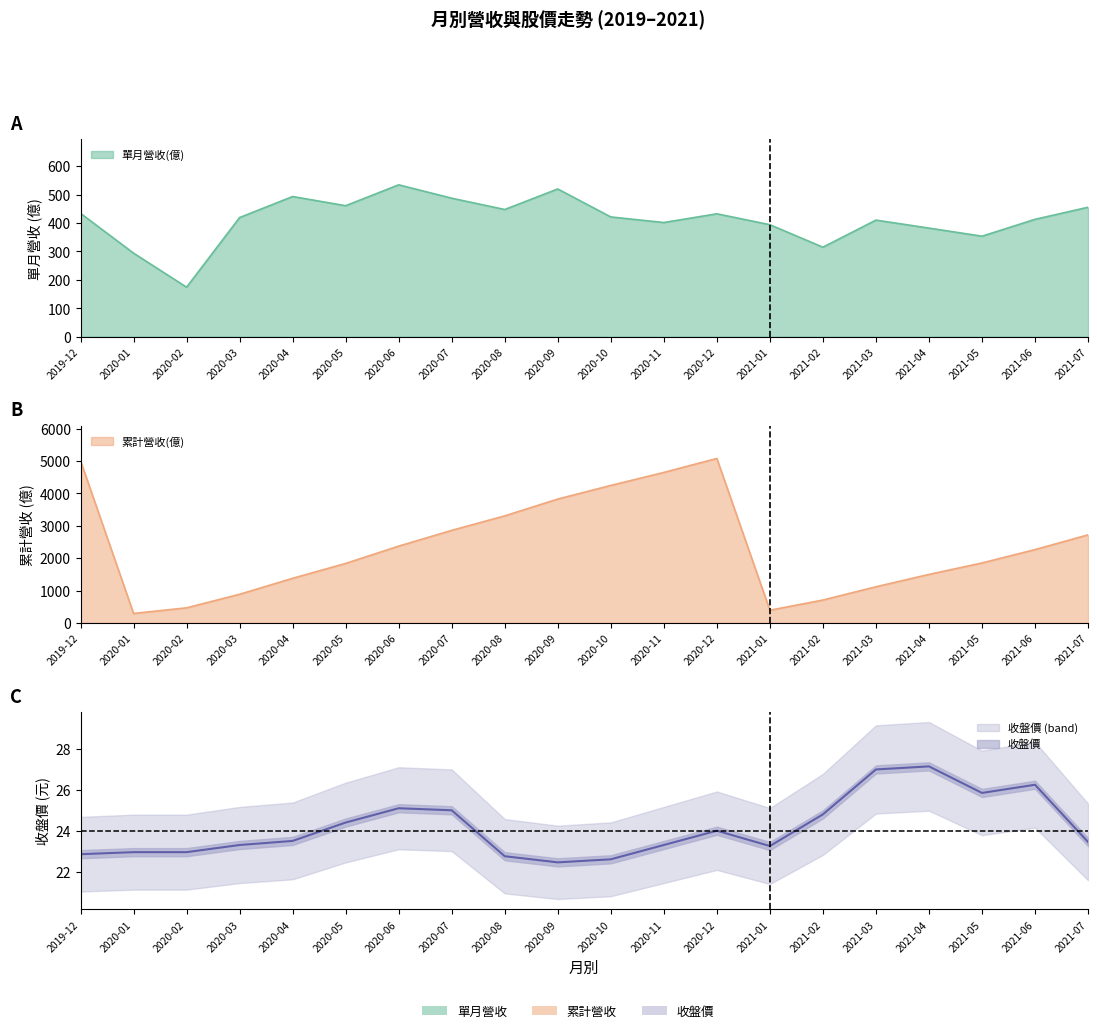

What is the maximum value for 收盤價?

27.1